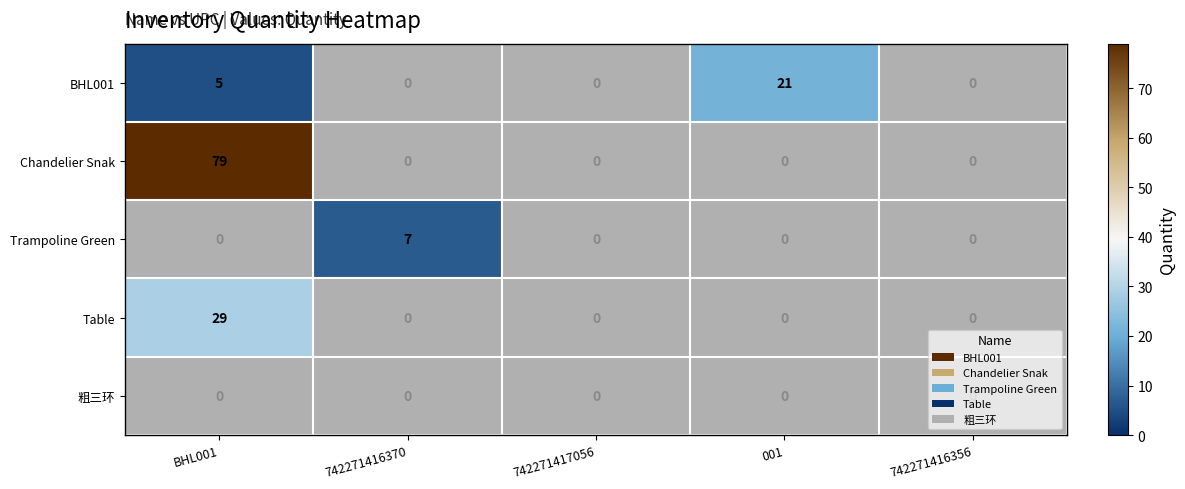

At which category does the chart reach its peak across all series?

BHL001